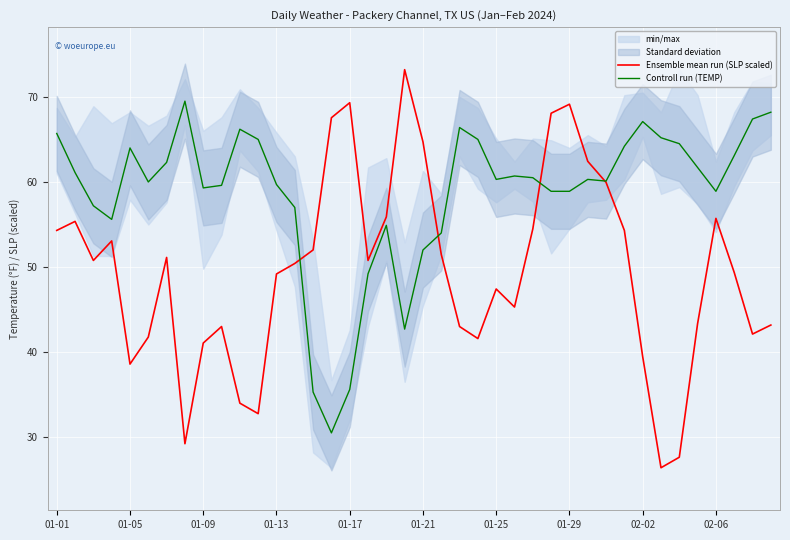

True or false: Controll run (TEMP) has a value of 67.1 at 02-02.

True